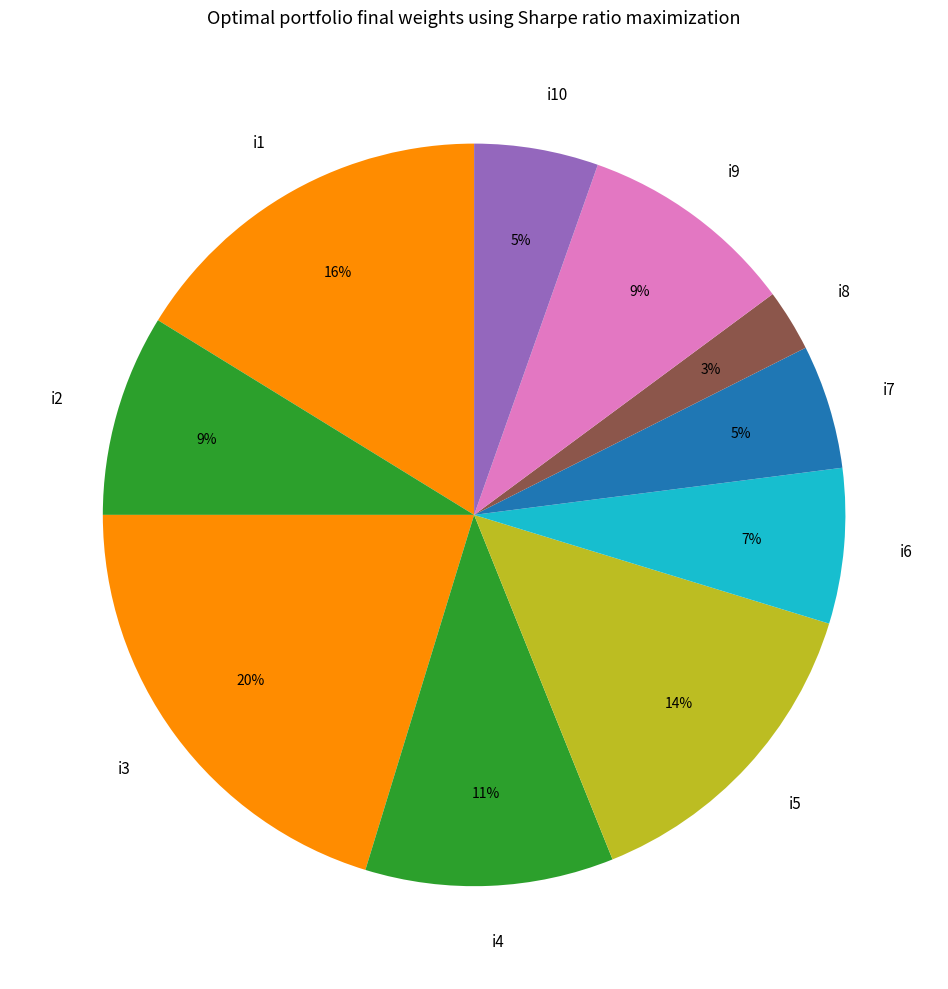

What percentage is the i6 slice, to the nearest percent?

7%